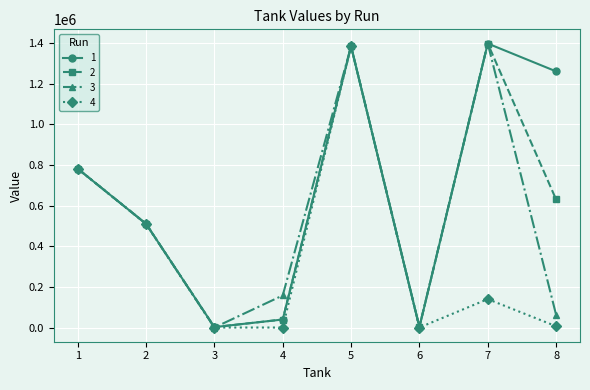

What is the maximum value for 4?

1383375.1